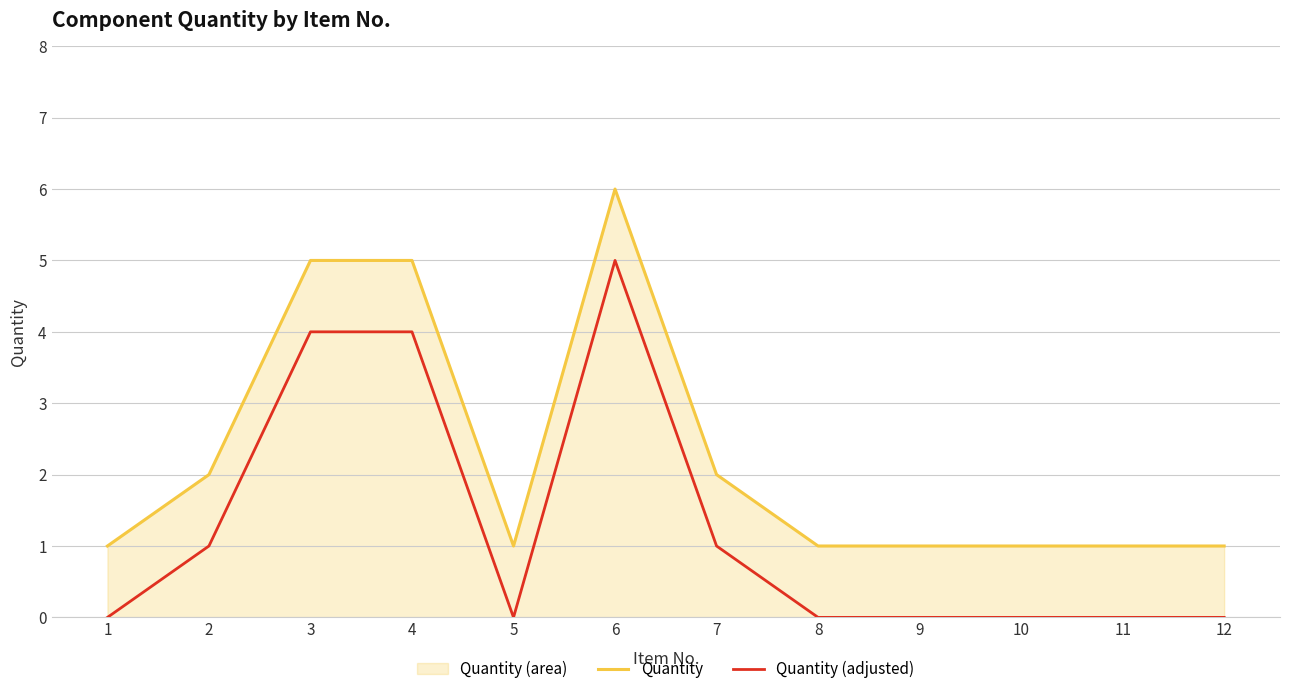

At which label is Quantity (adjusted) closest to 2?

2